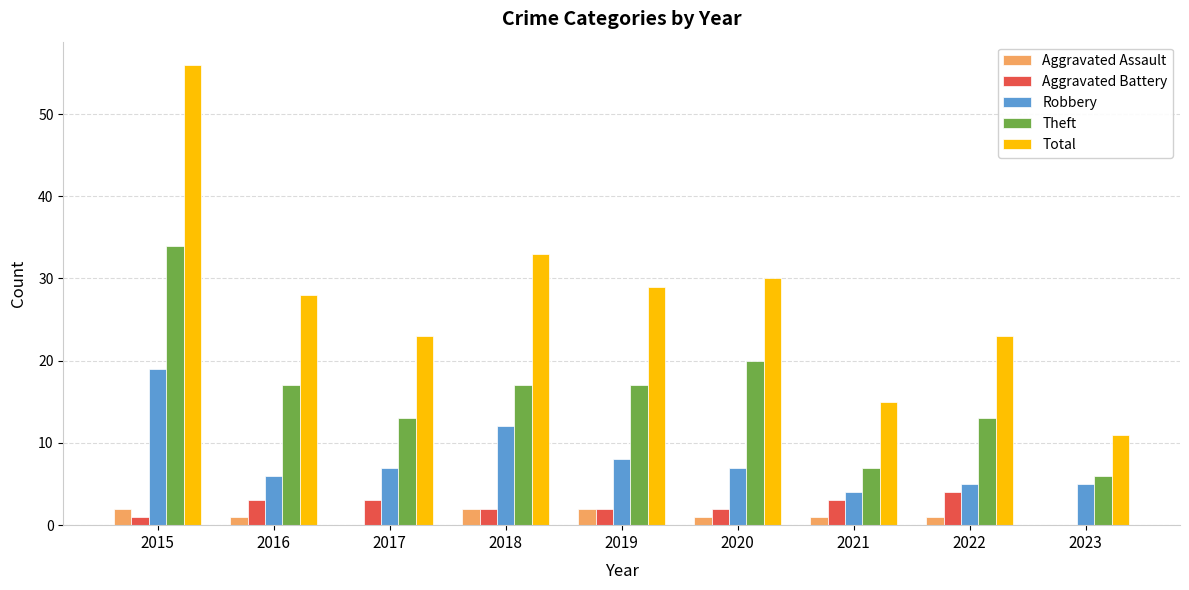

Between 2016 and 2018, which series saw the biggest shift?

Robbery